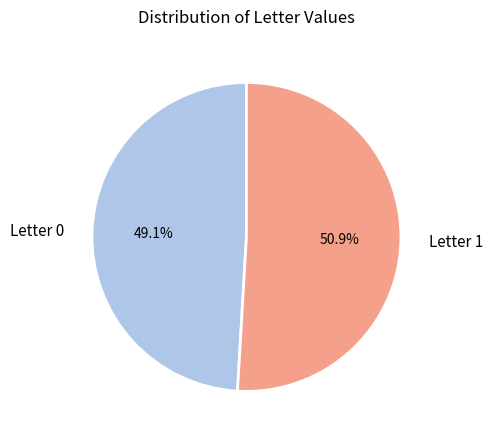

Is there a majority slice in this chart?

Yes